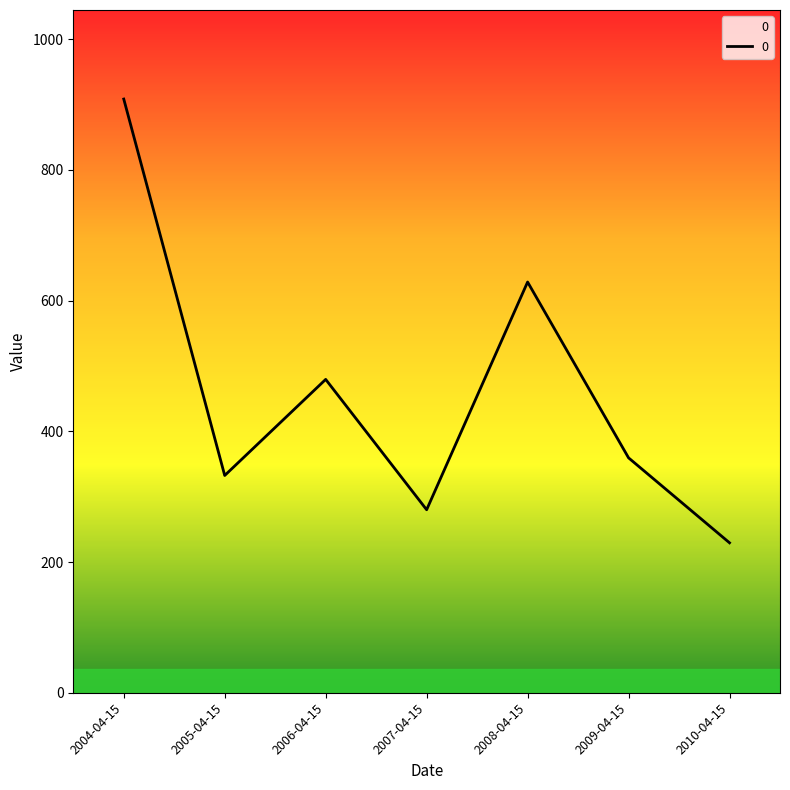

The value at 2004-04-15 is 1376.6. True or false?

False